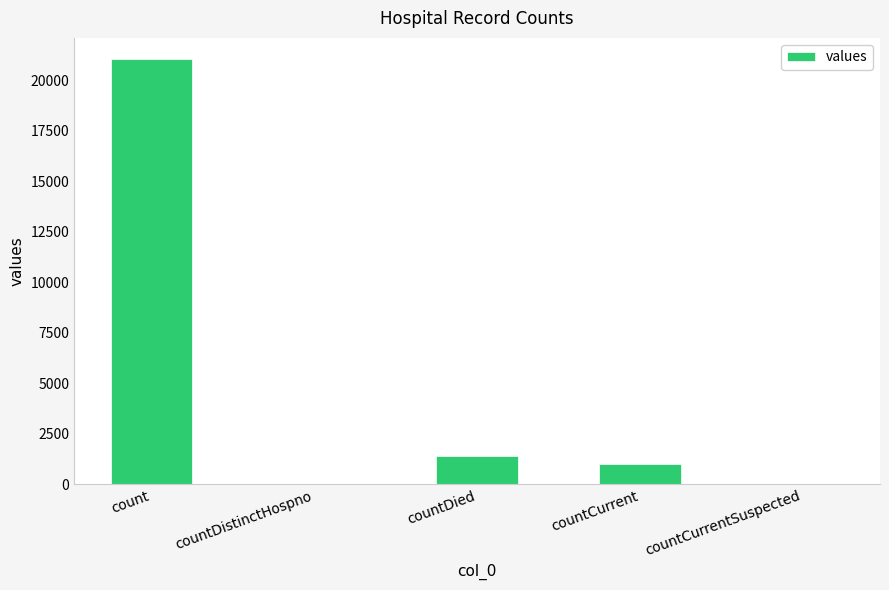

What is the average value?

4692